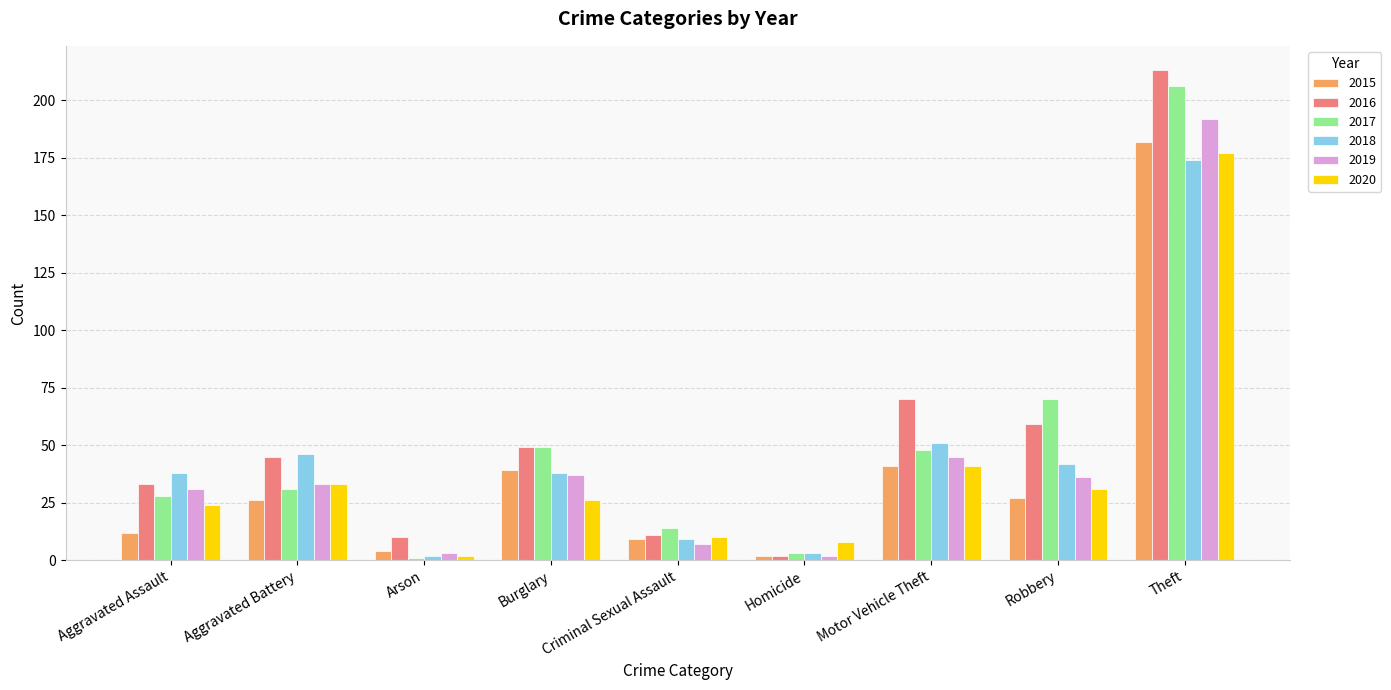

What is the difference between the maximum and minimum values in the 2018 series?

172